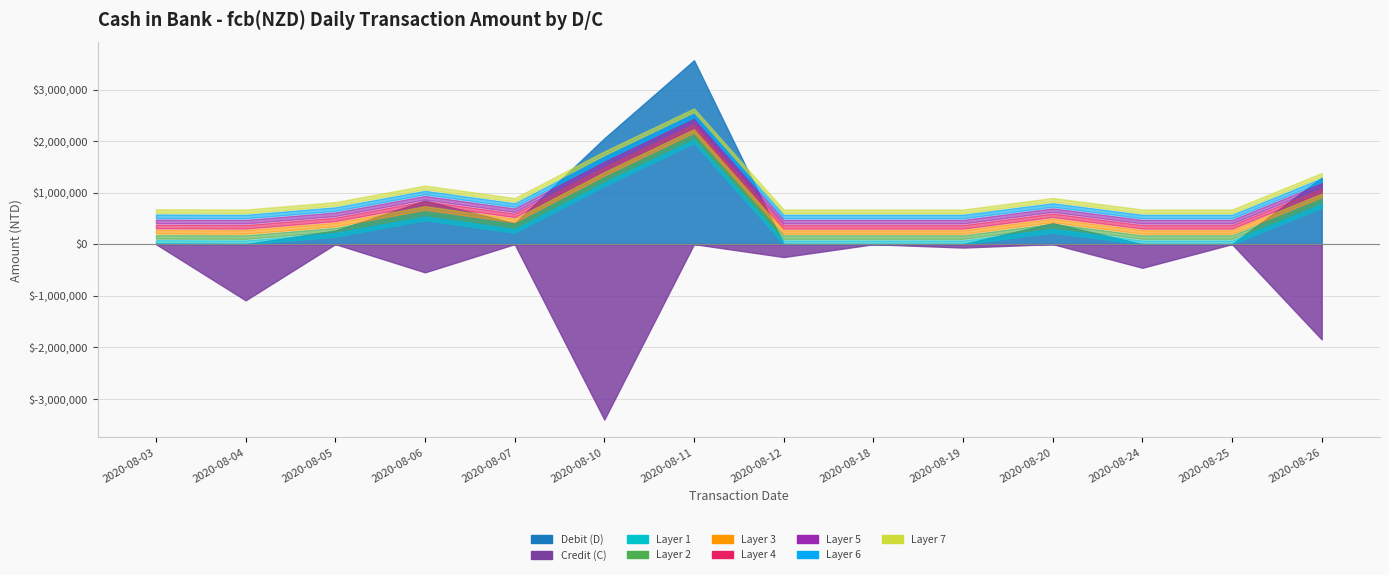

Where does the Credit (C) series first go above -3203?

2020-08-03